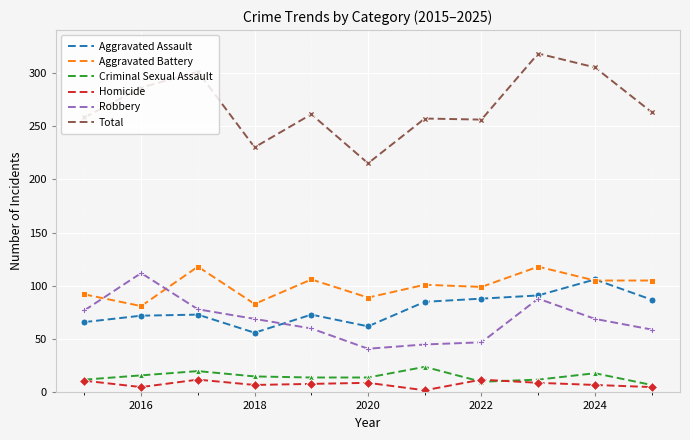

What is the minimum value for Criminal Sexual Assault?

7